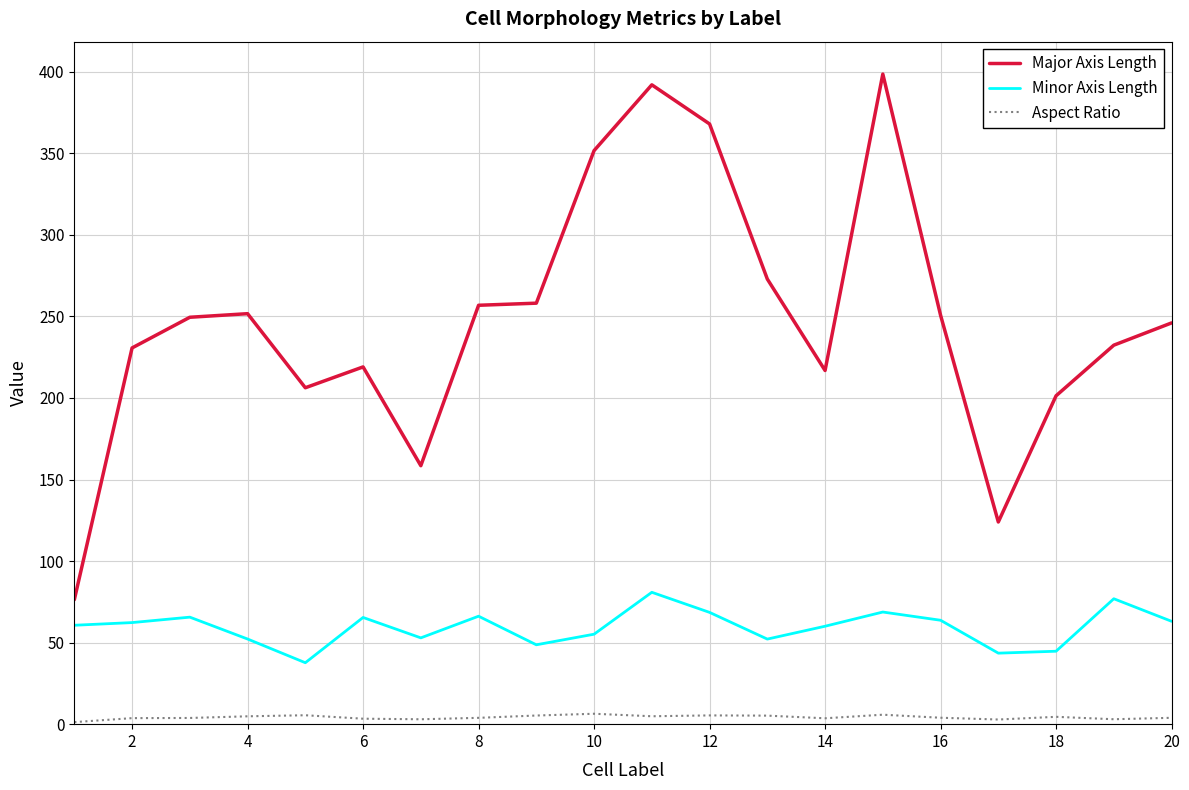

True or false: Minor Axis Length and Aspect Ratio intersect in this chart.

False